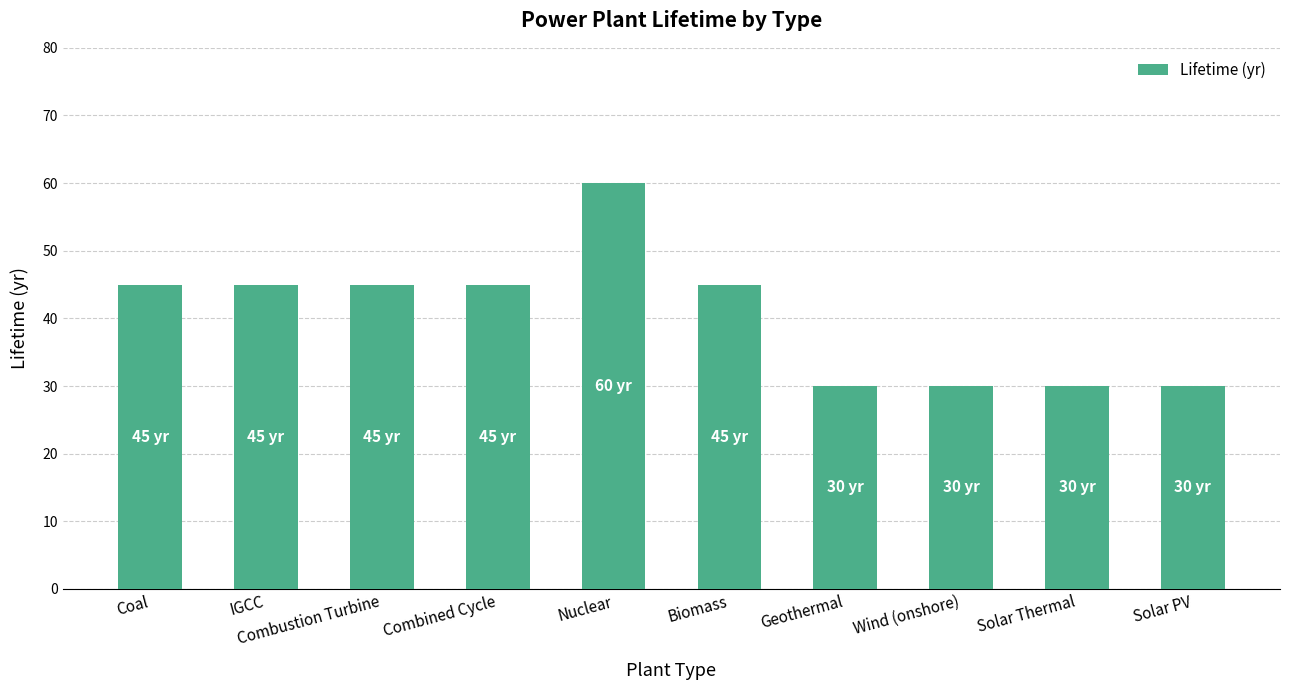

Reading left to right, transcribe all the data shown in this chart.

Coal=45	IGCC=45	Combustion Turbine=45	Combined Cycle=45	Nuclear=60	Biomass=45	Geothermal=30	Wind (onshore)=30	Solar Thermal=30	Solar PV=30